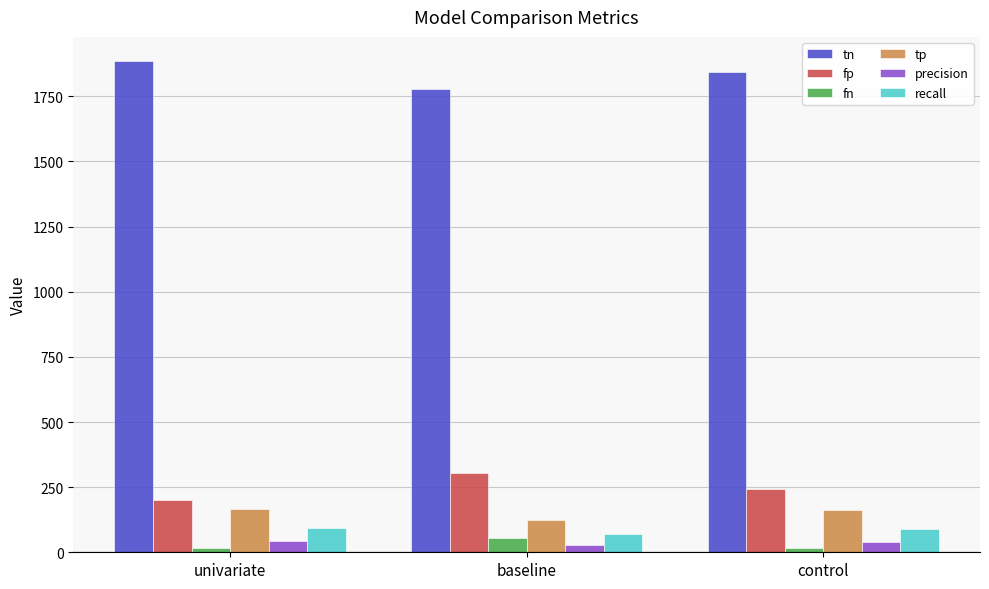

At which label is tn closest to 1831?

control